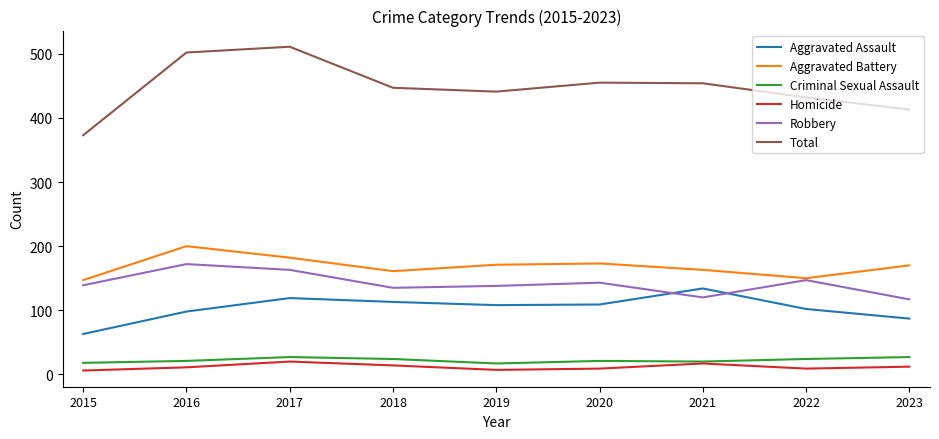

After their last crossing, which series has the higher values: Aggravated Assault or Robbery?

Robbery